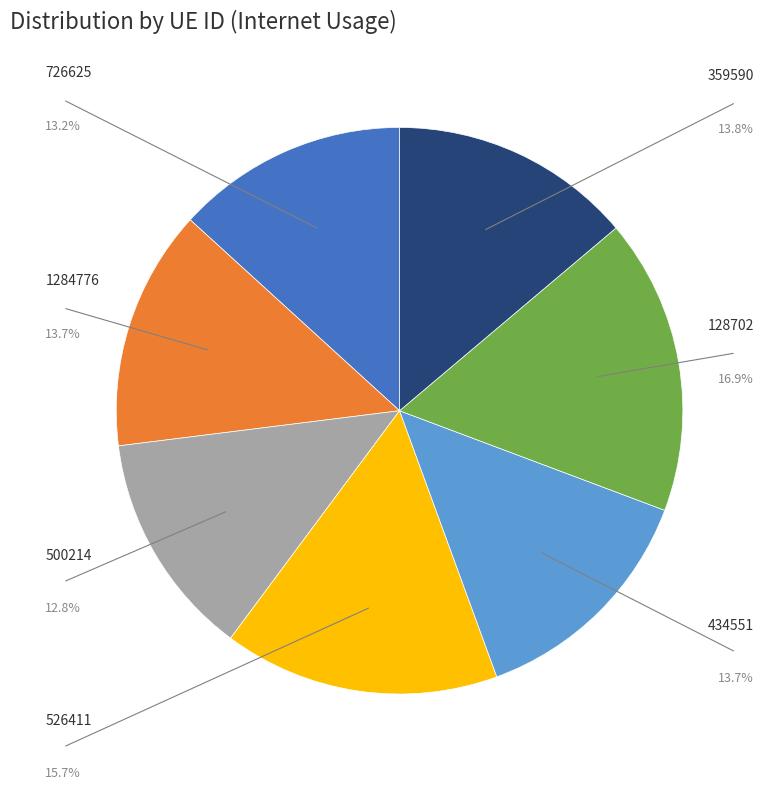

Does any single category account for the majority?

No